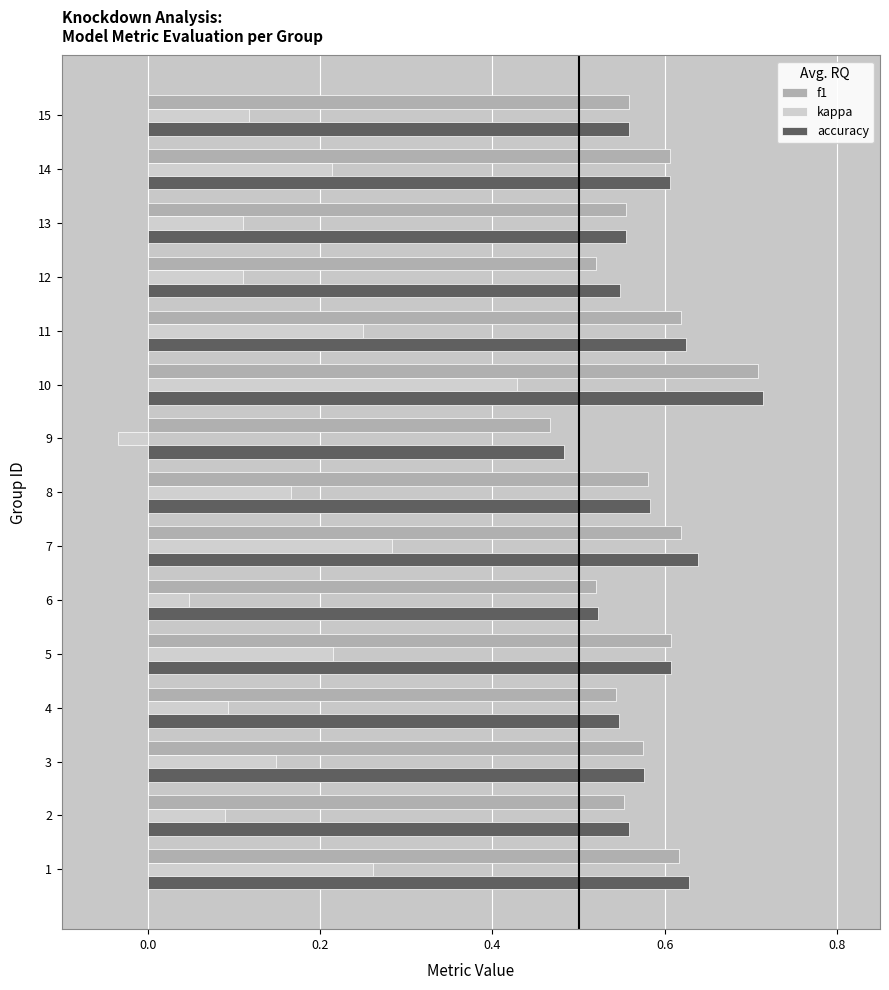

The accuracy series shows 0.6 at 7. True or false?

True